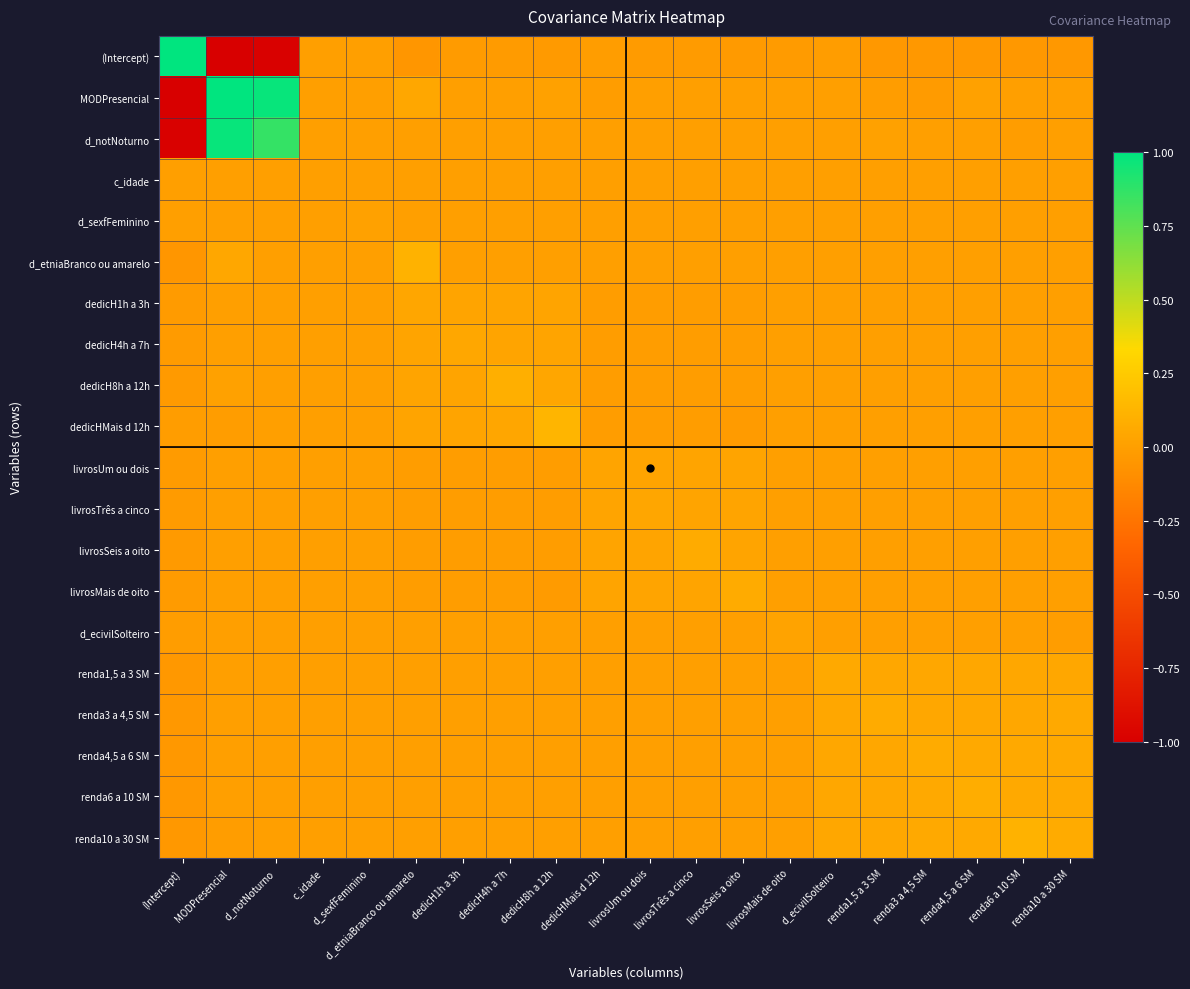

Which series changed the most between c_idade and dedicH4h a 7h?

dedicH8h a 12h